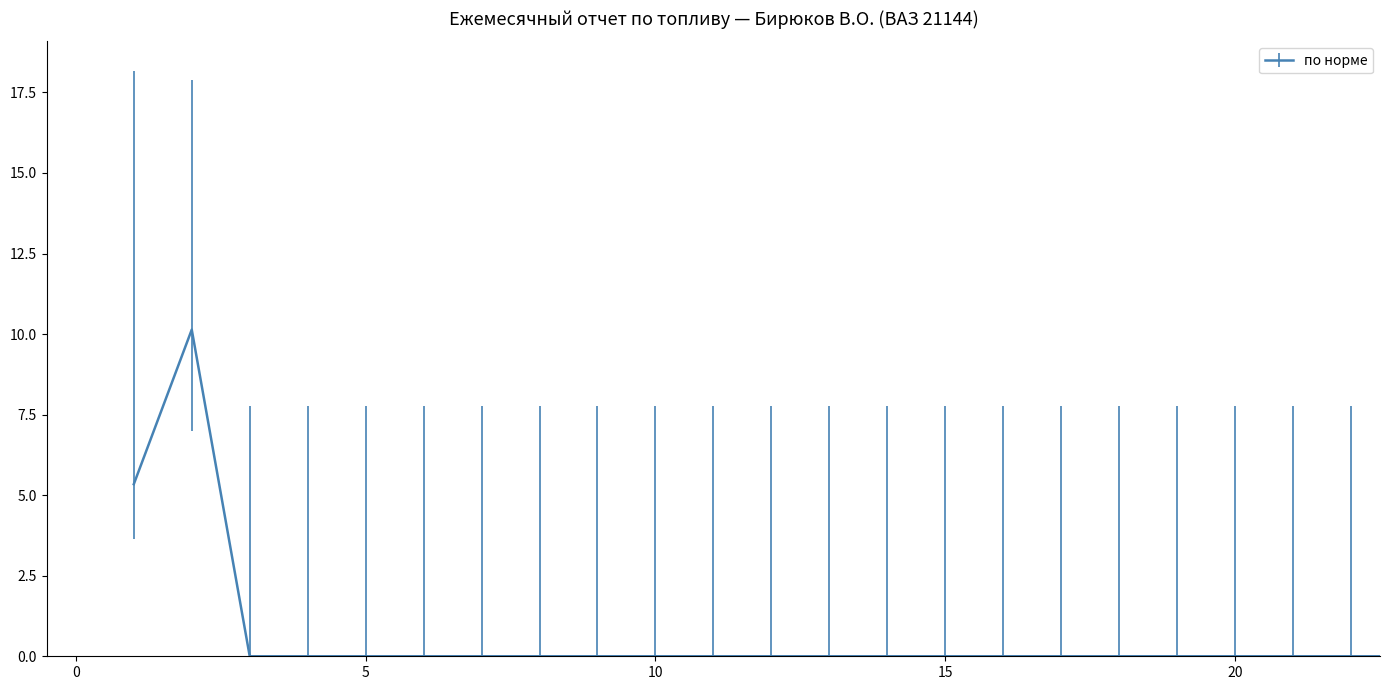

What is the average value?

0.7